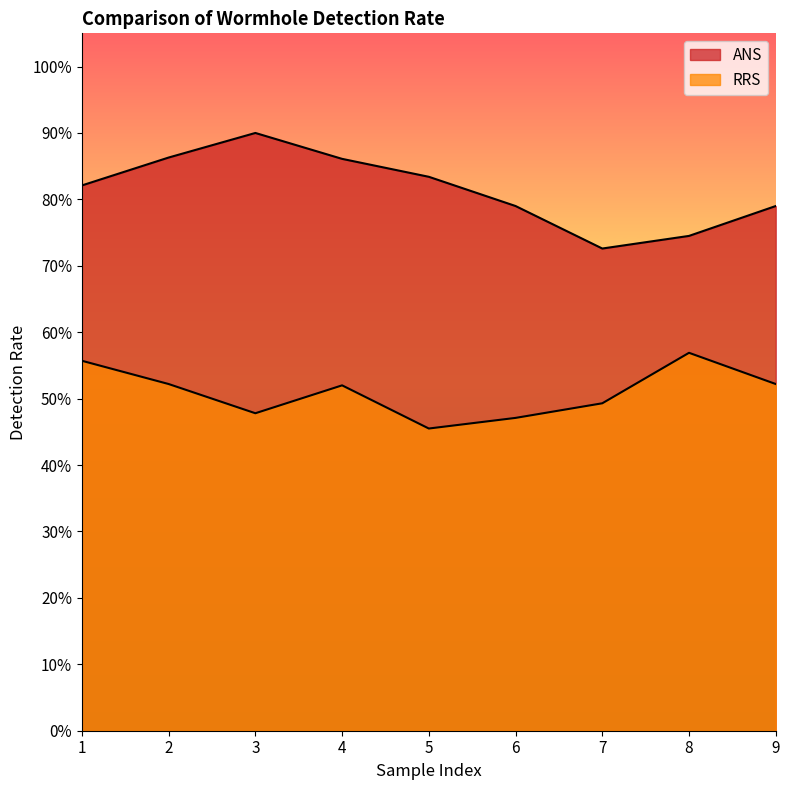

Reading left to right, list all the values displayed in this chart.

ANS: 0.8	0.9	0.9	0.9	0.8	0.8	0.7	0.7	0.8
RRS: 0.6	0.5	0.5	0.5	0.5	0.5	0.5	0.6	0.5